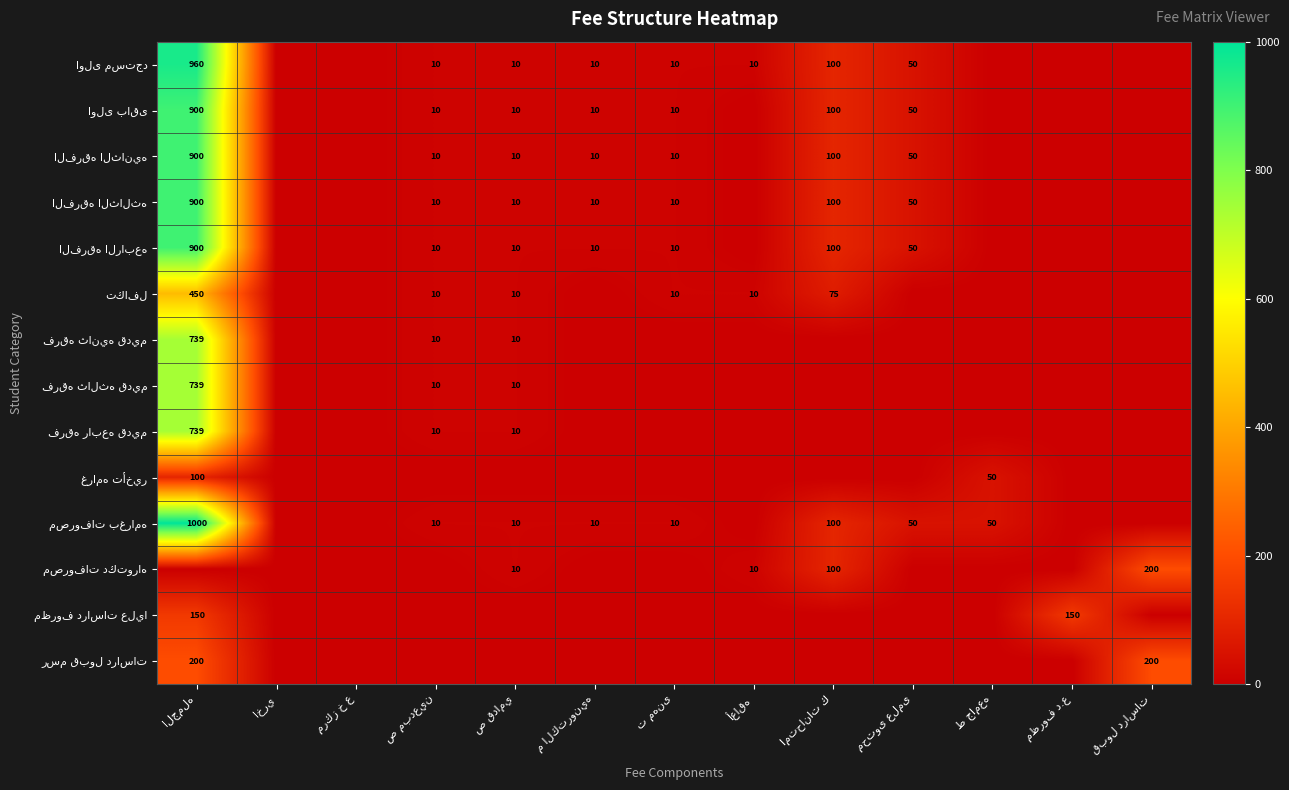

What is the sum of the اولى مستجد values at م الكترونيه and مظروف د.ع?

10.0